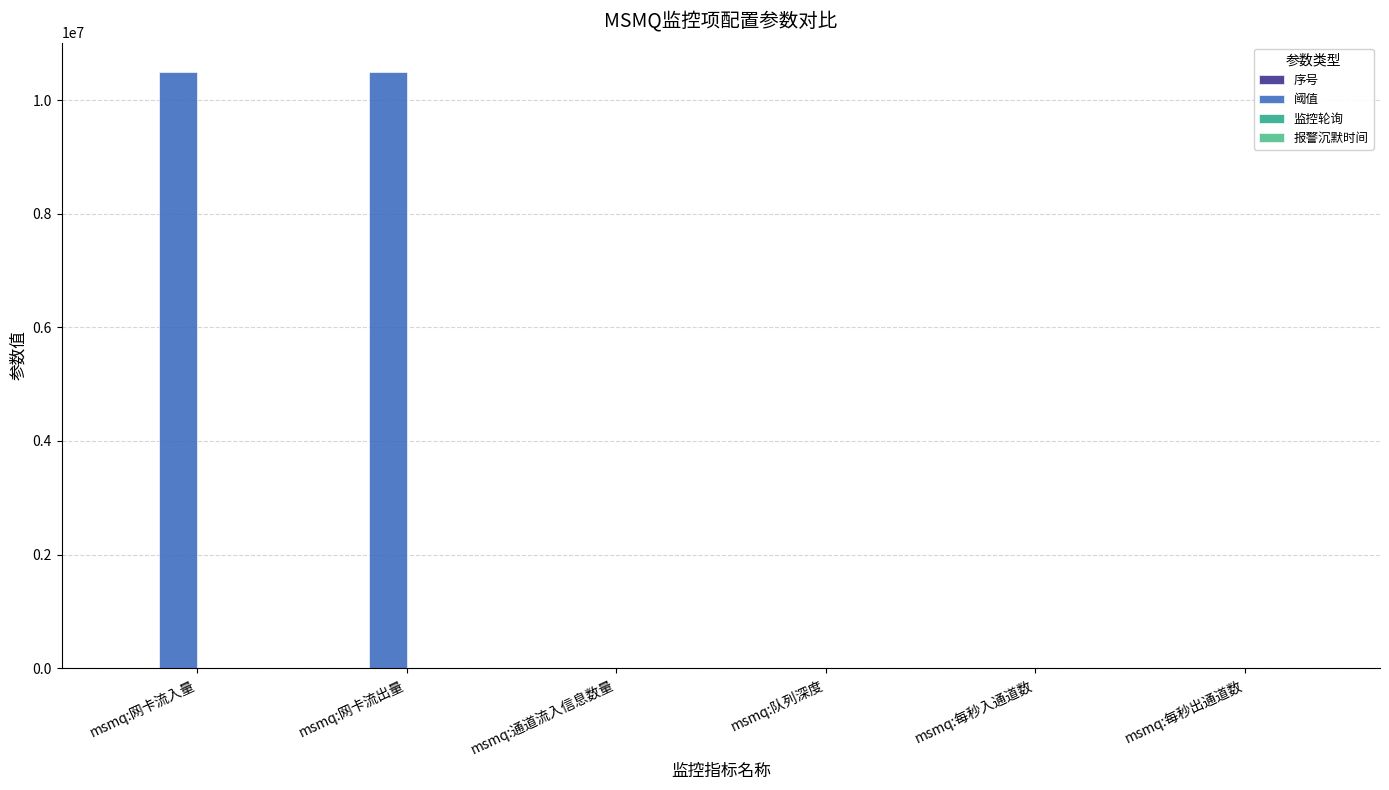

What is the greatest value displayed?

10485760